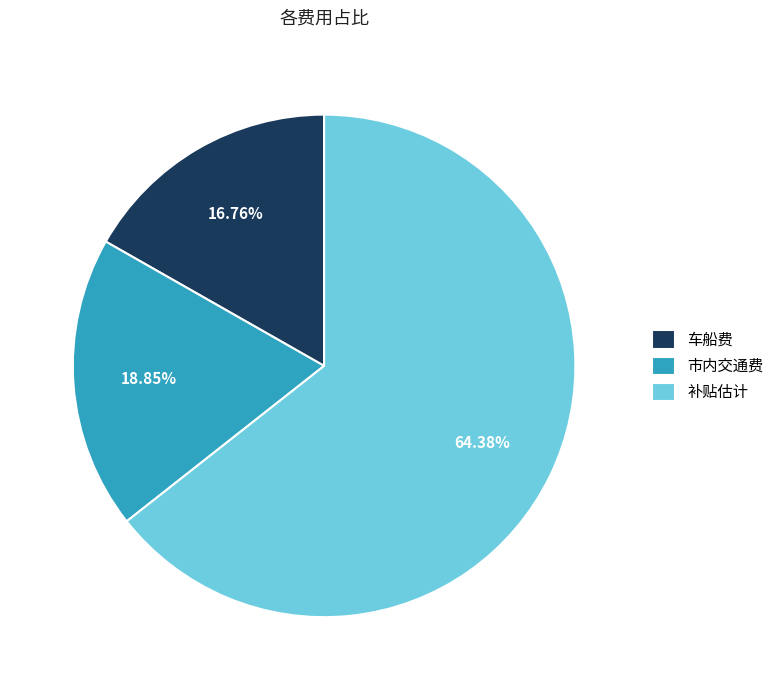

Which has a higher value, 市内交通费 or 补贴估计?

补贴估计